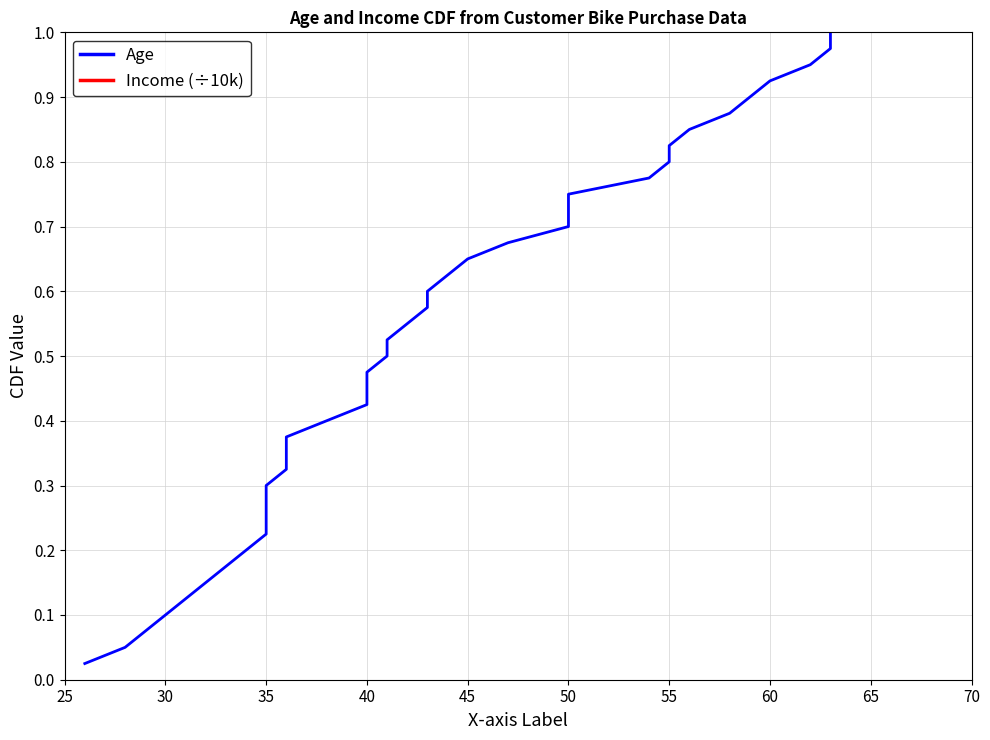

Is this an area chart (filled region under the line)?

No